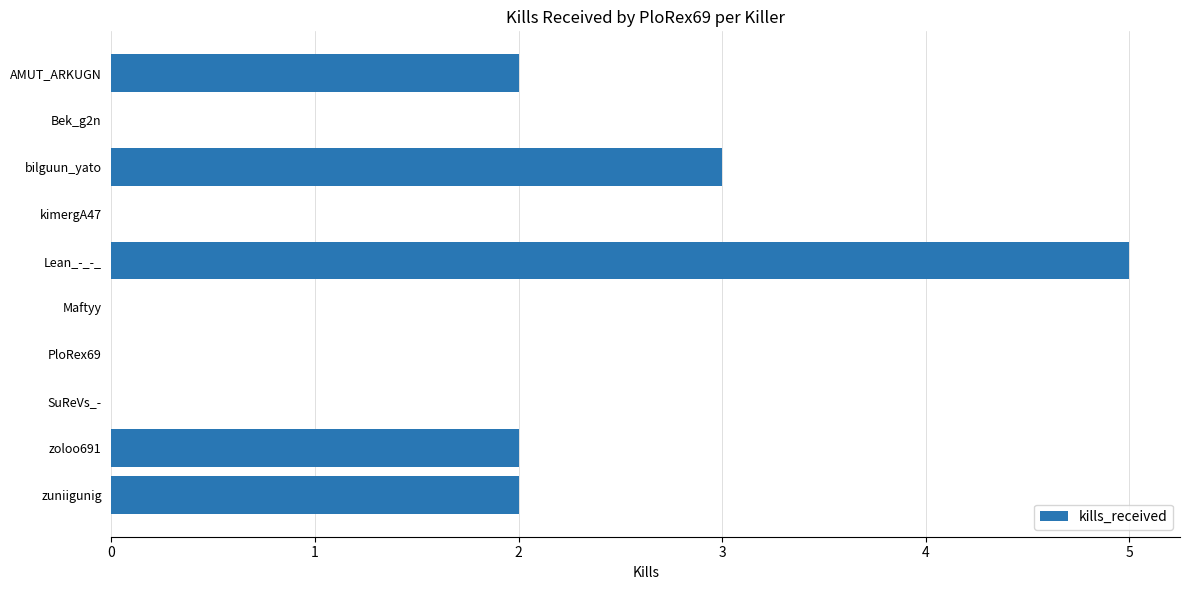

The value at PloRex69 is 2. True or false?

False